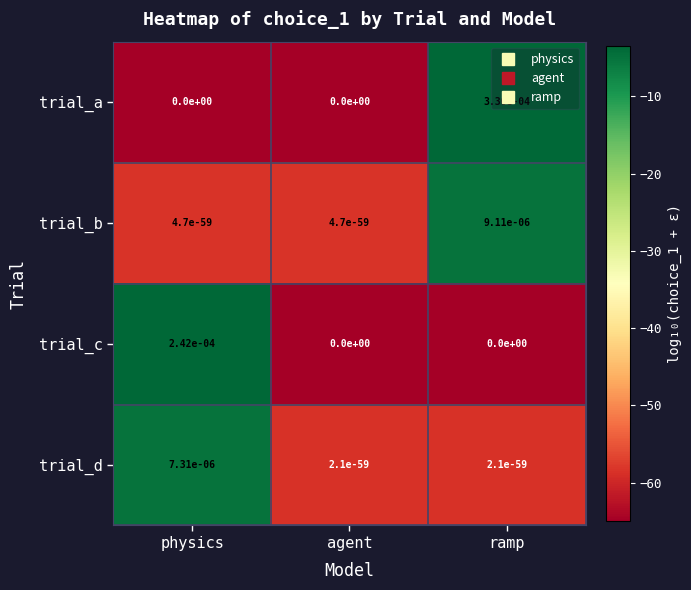

Is it true that trial_b equals 0.0 at agent?

True